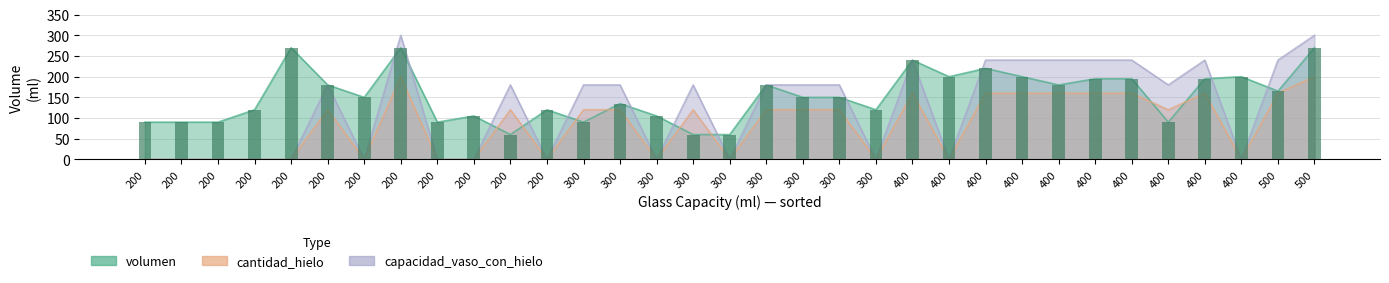

How many groups of bars are there?

33